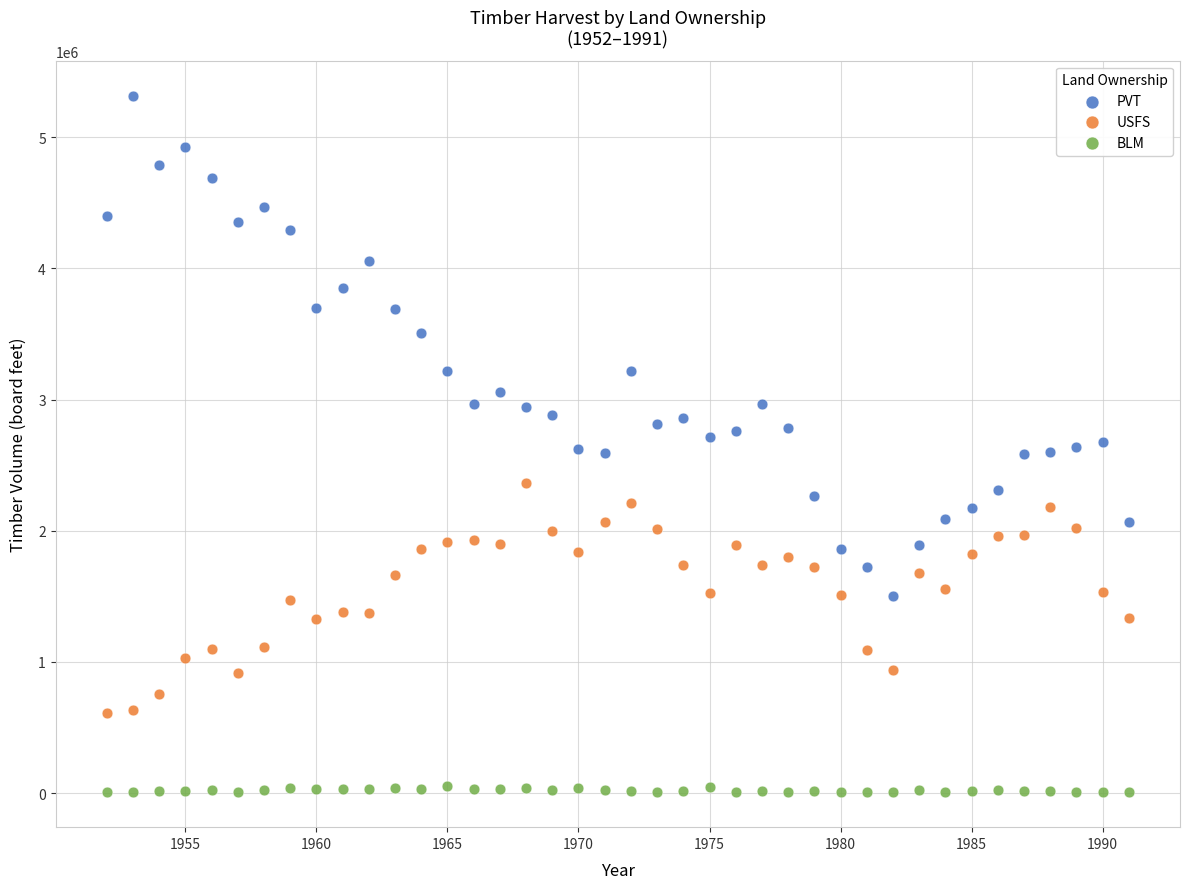

Which series contains the lowest Y value?

BLM